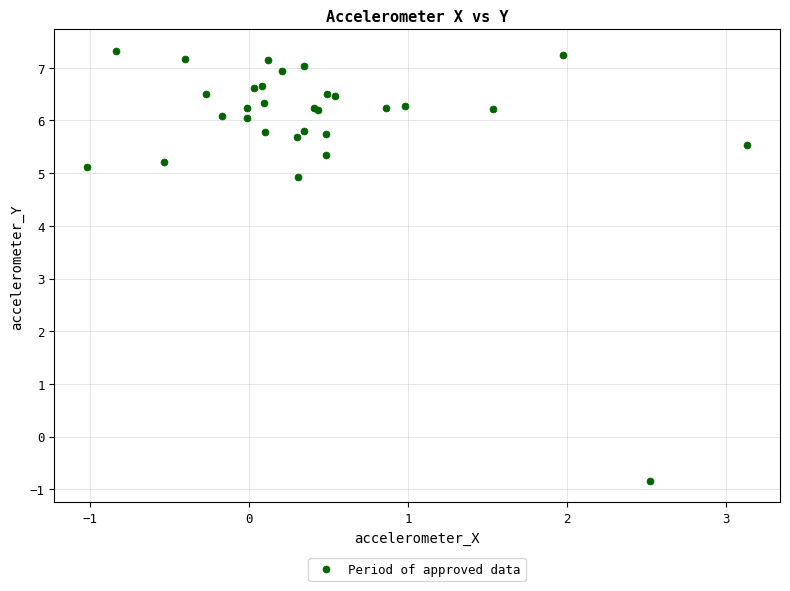

What Y value in the scatter plot is closest to 3?

4.9